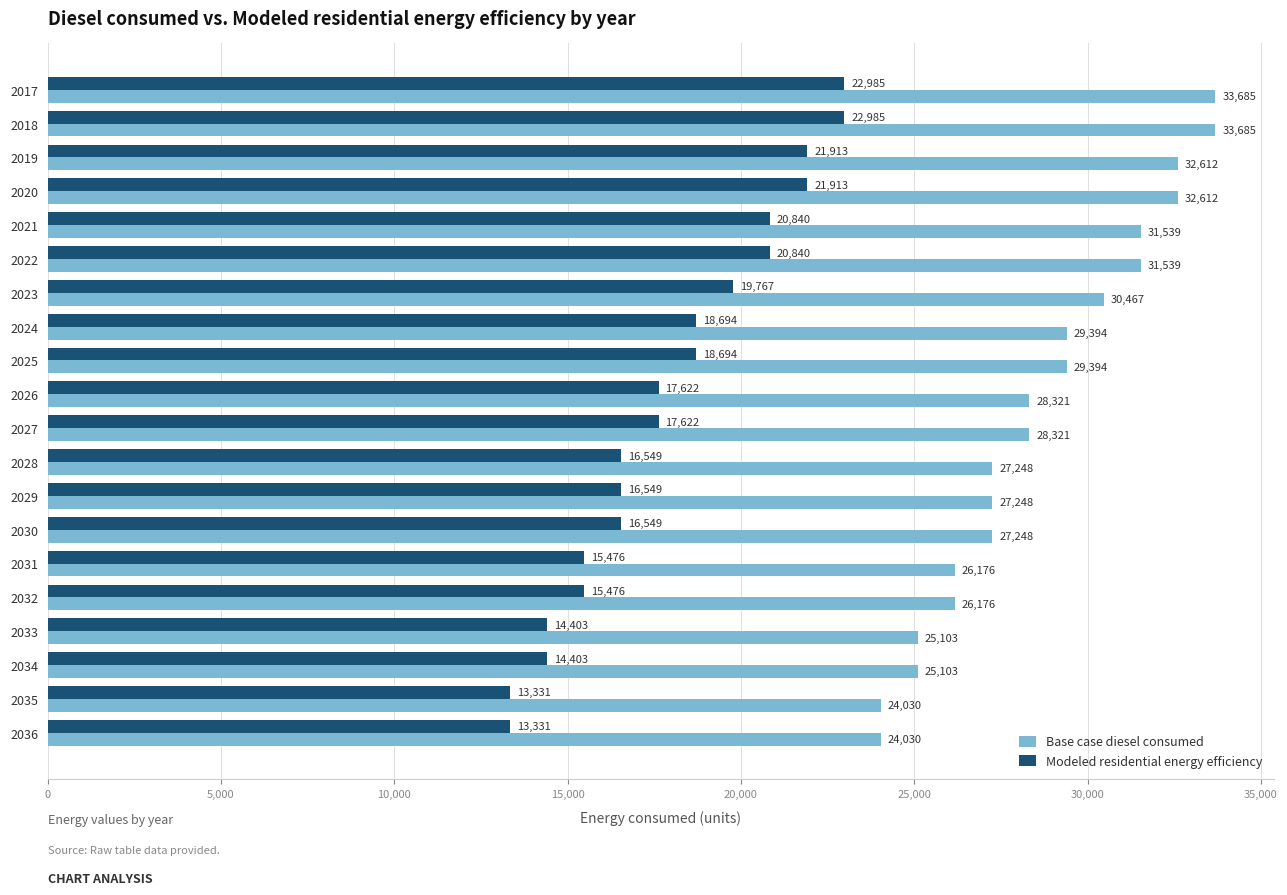

True or false: Modeled residential energy efficiency has a value of 22985.3 at 2018.

True